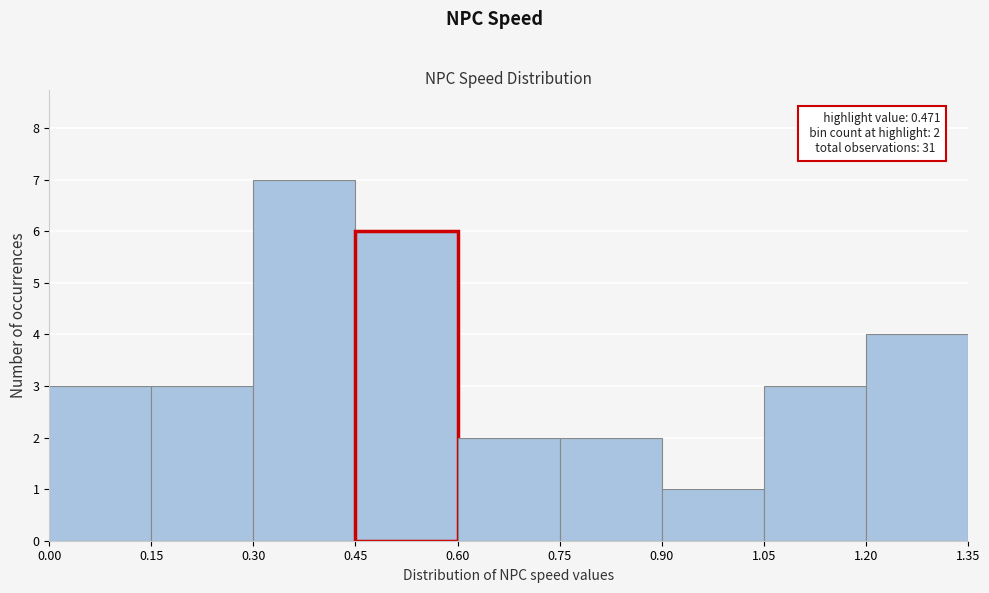

Over which range of the x-axis is the bar tallest?

0.30 to 0.45